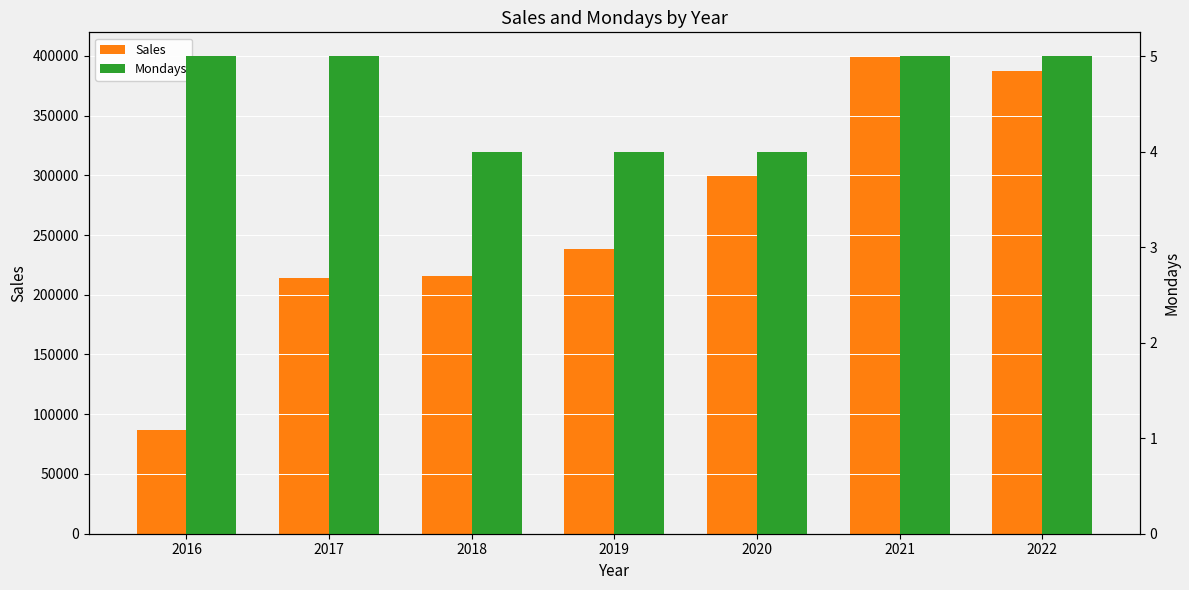

What is the maximum value for Mondays?

5.0